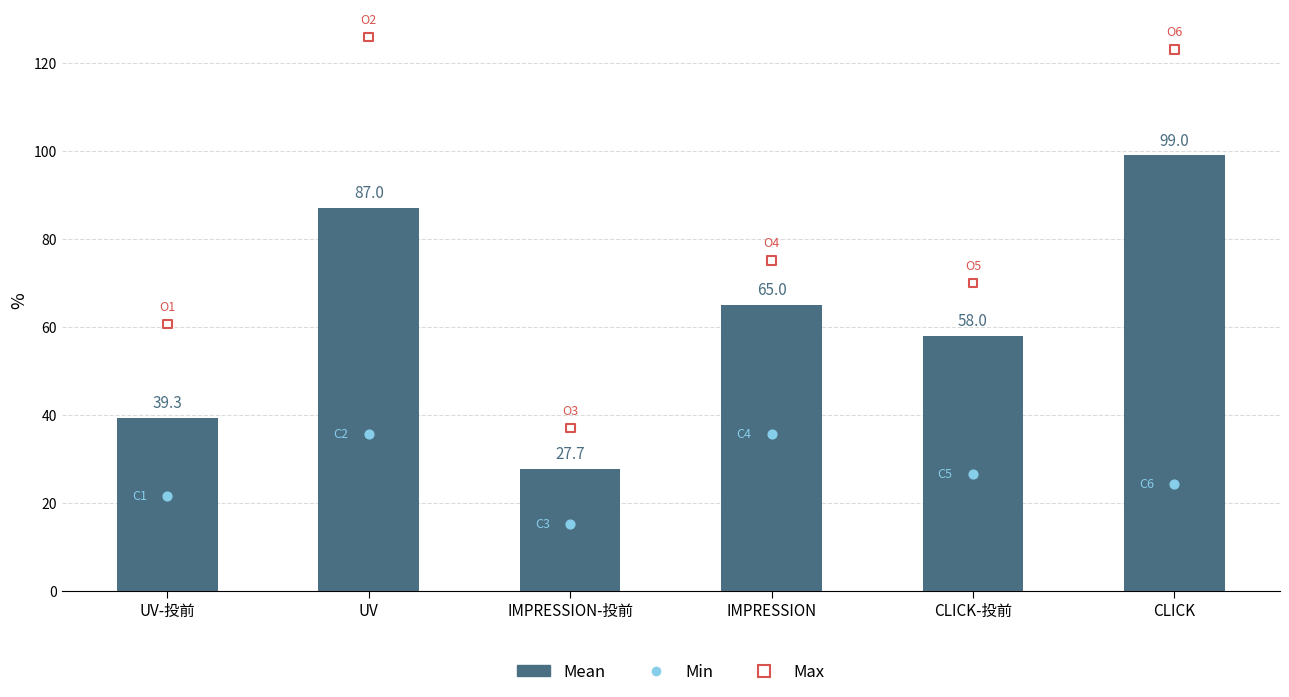

Between CLICK and UV, which is larger?

CLICK